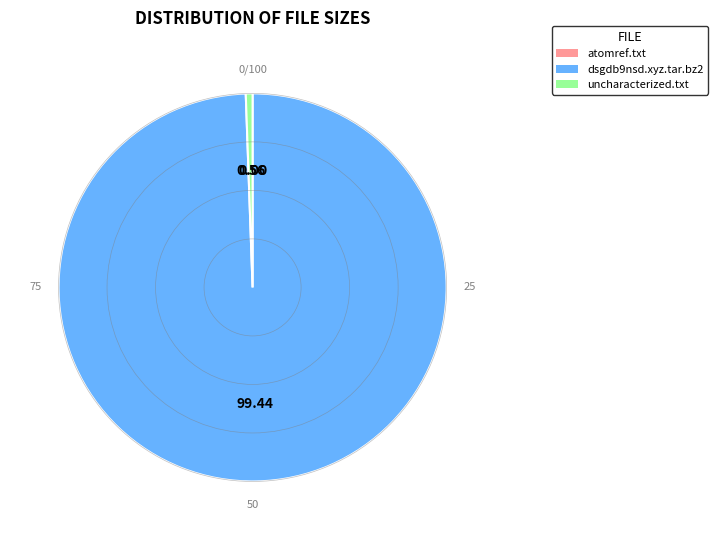

Which has a higher value, uncharacterized.txt or dsgdb9nsd.xyz.tar.bz2?

dsgdb9nsd.xyz.tar.bz2